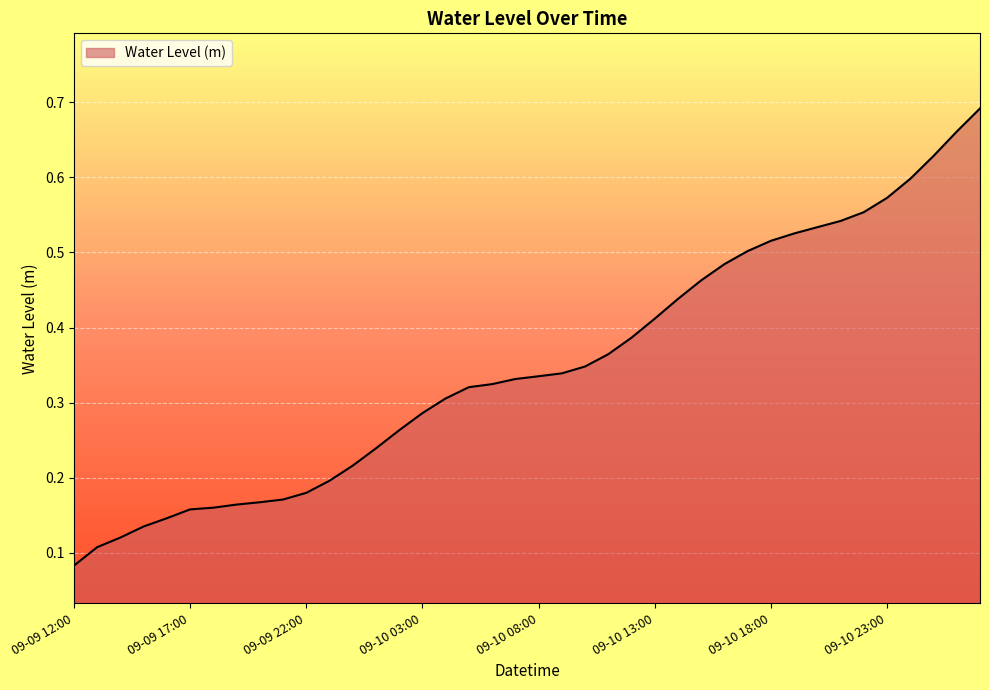

Which category has the lowest value across all series?

09-09 12:00